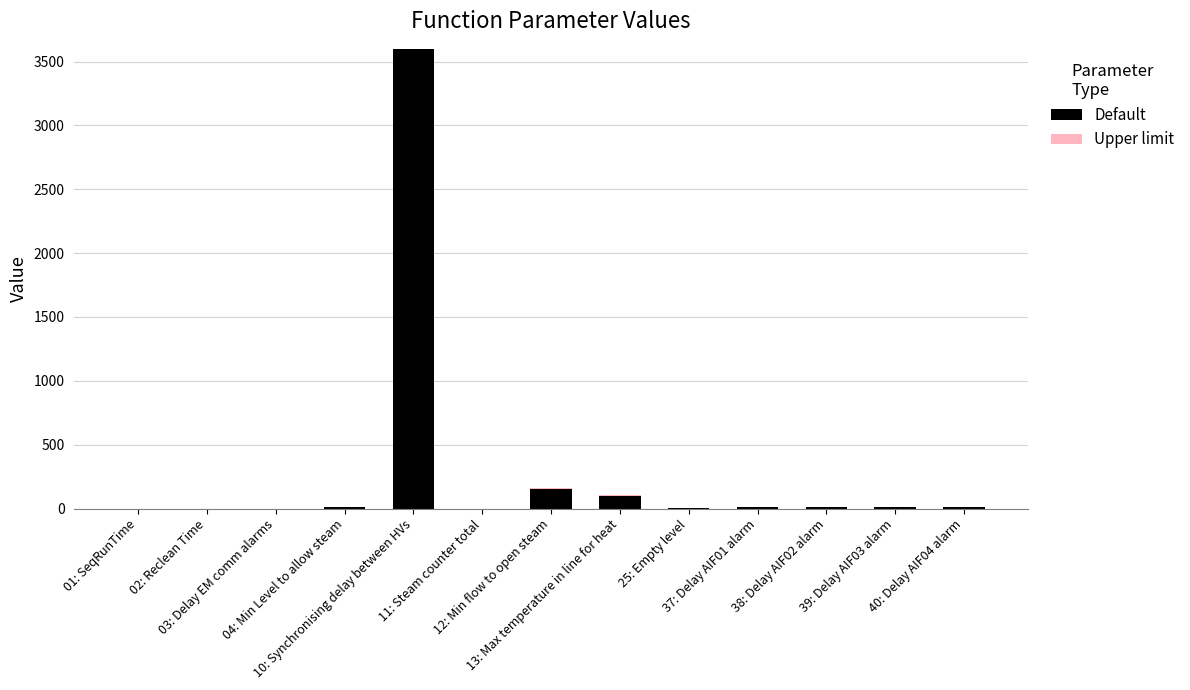

What is the maximum value for Default?

3600